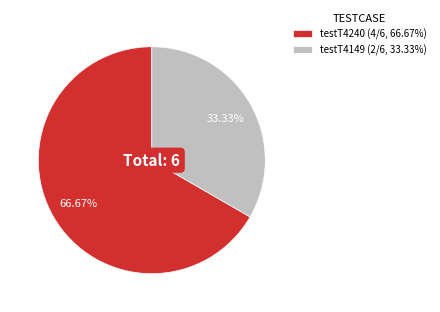

Is testT4240 the majority of the pie?

Yes